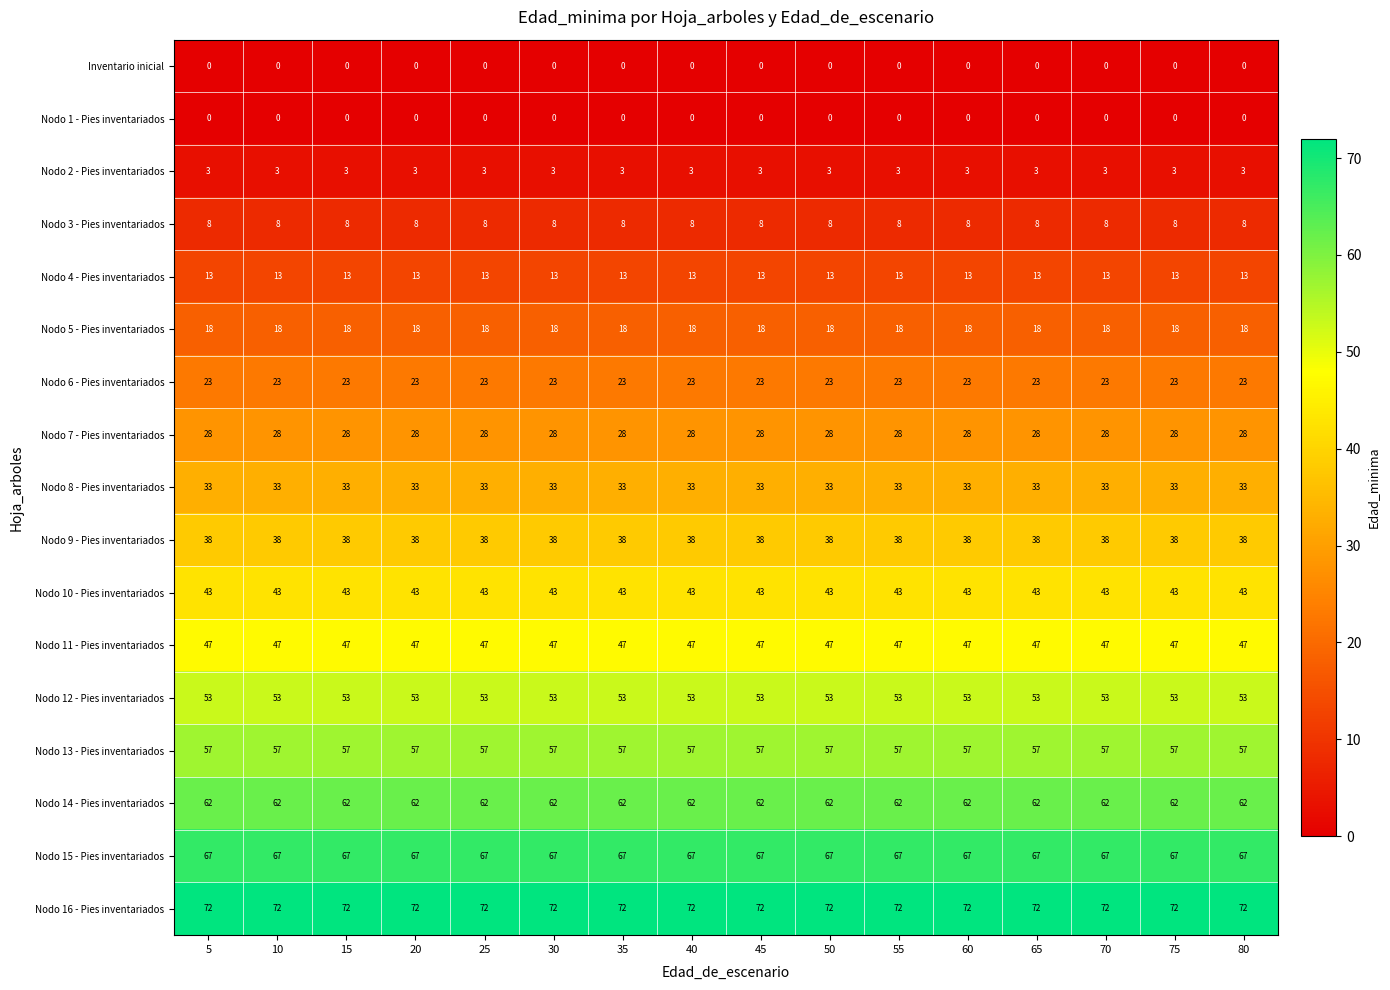

Which series has the largest total across all categories?

Nodo 16 - Pies inventariados